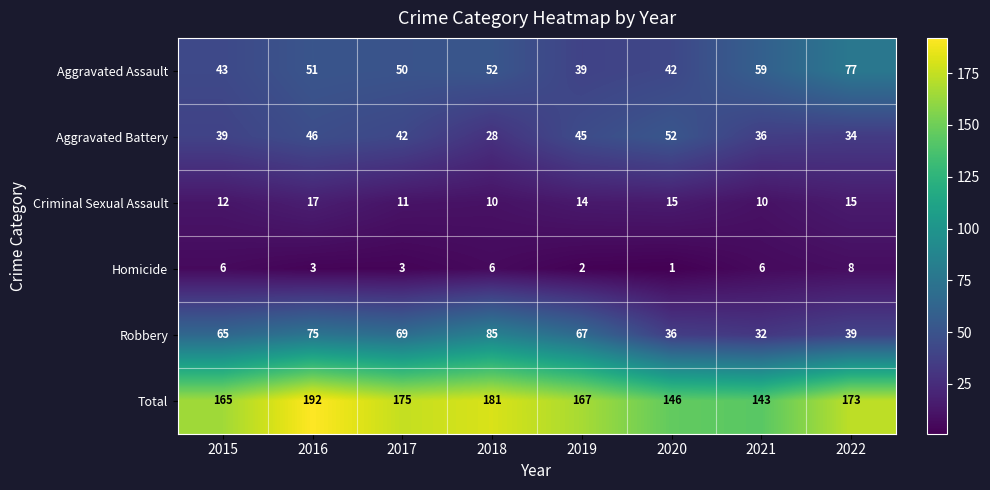

Where does the Total series first go above 173?

2016